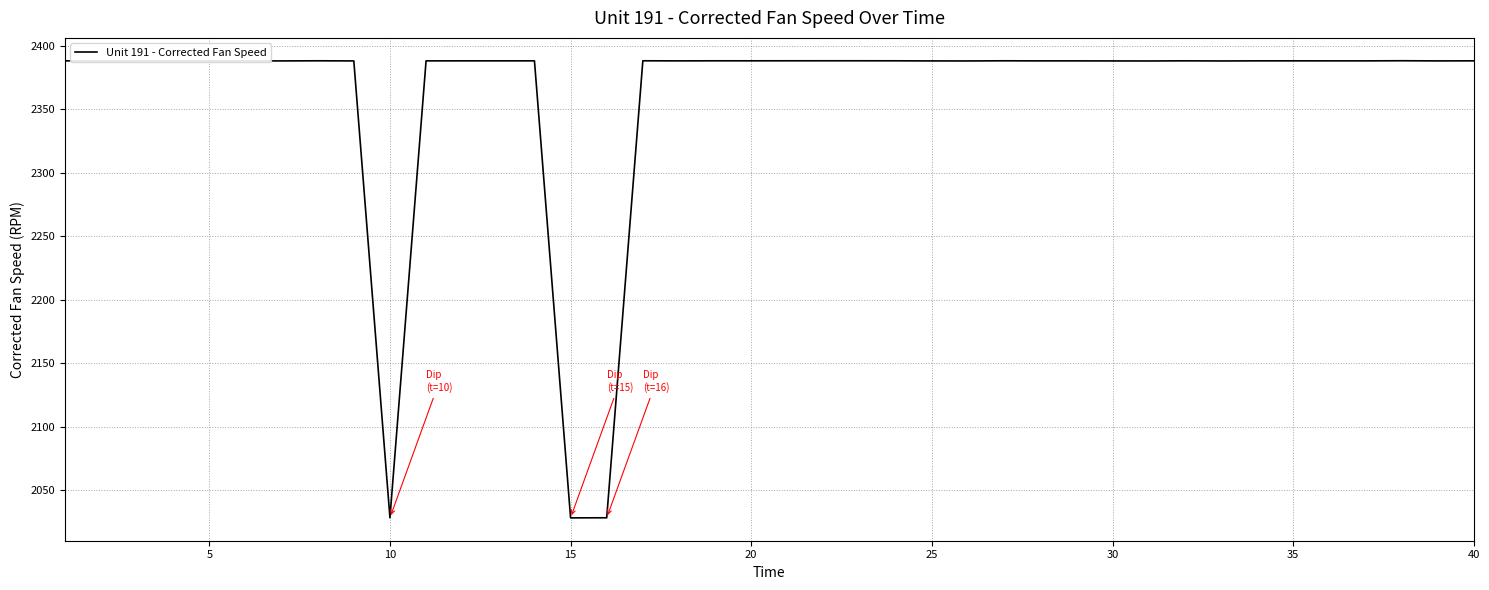

What is the difference between the second highest and second lowest values?

359.8